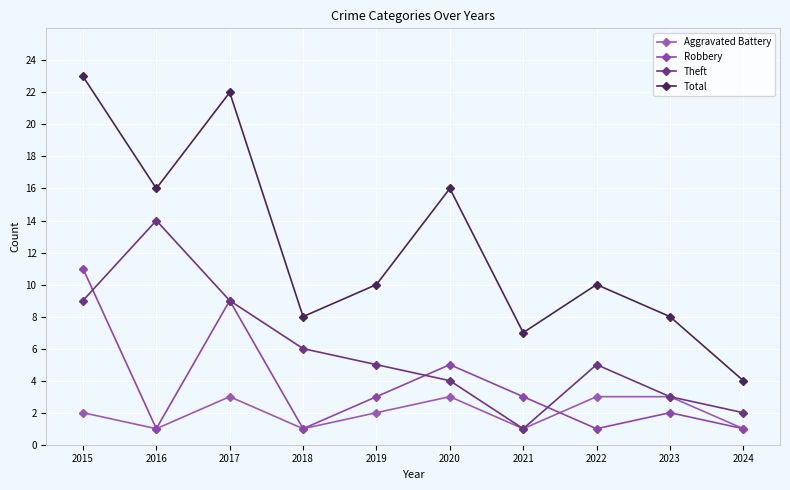

After their last crossing, which series has the higher values: Theft or Robbery?

Theft